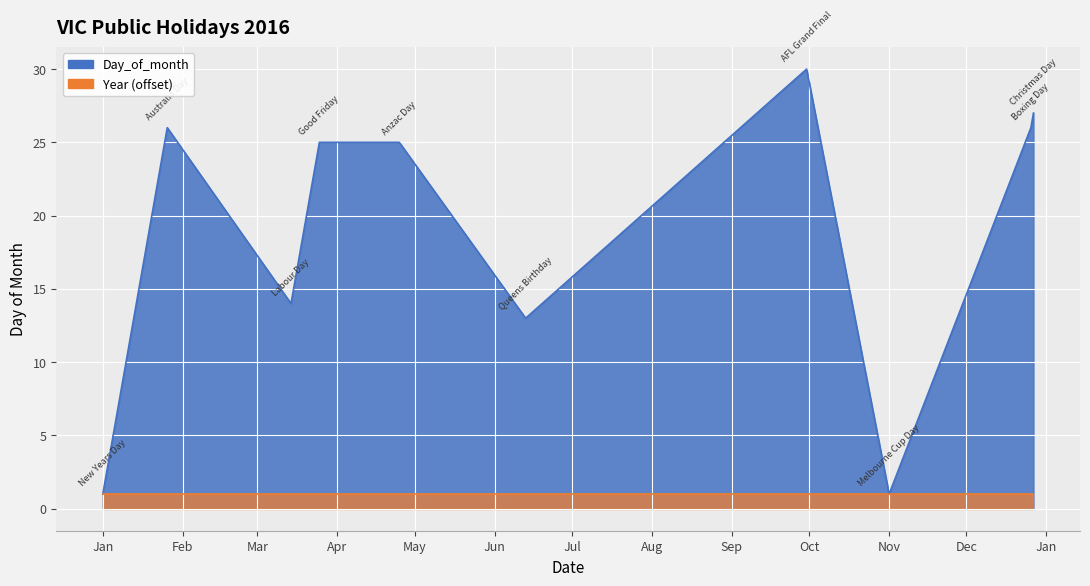

What is the ratio of the value at 2016-03-14 to the value at 2016-03-25?

0.6